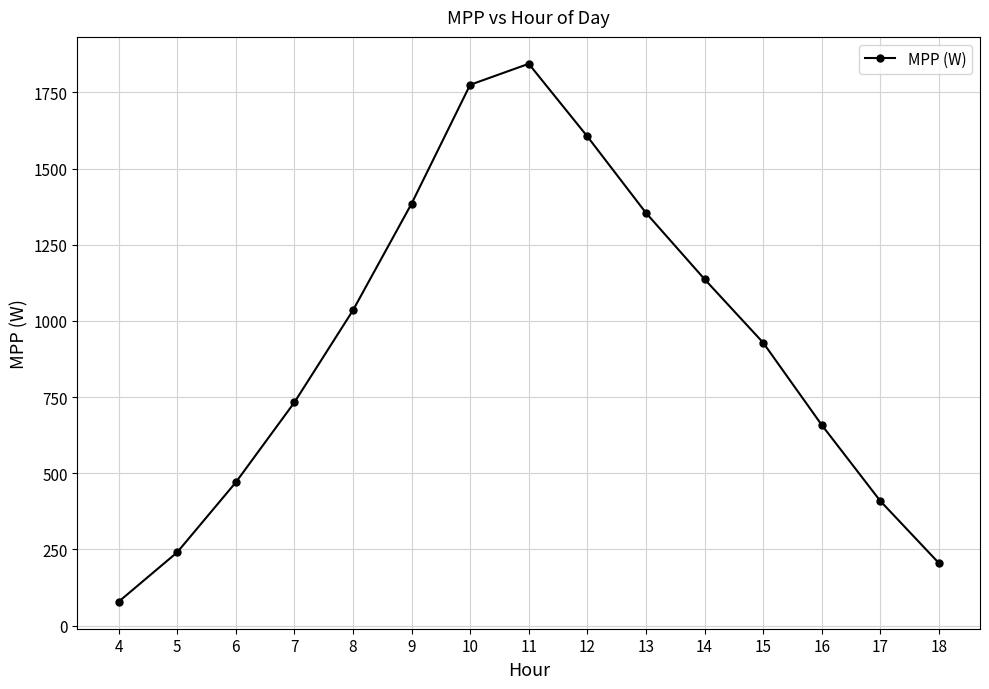

What is the sum of all values?

13854.4